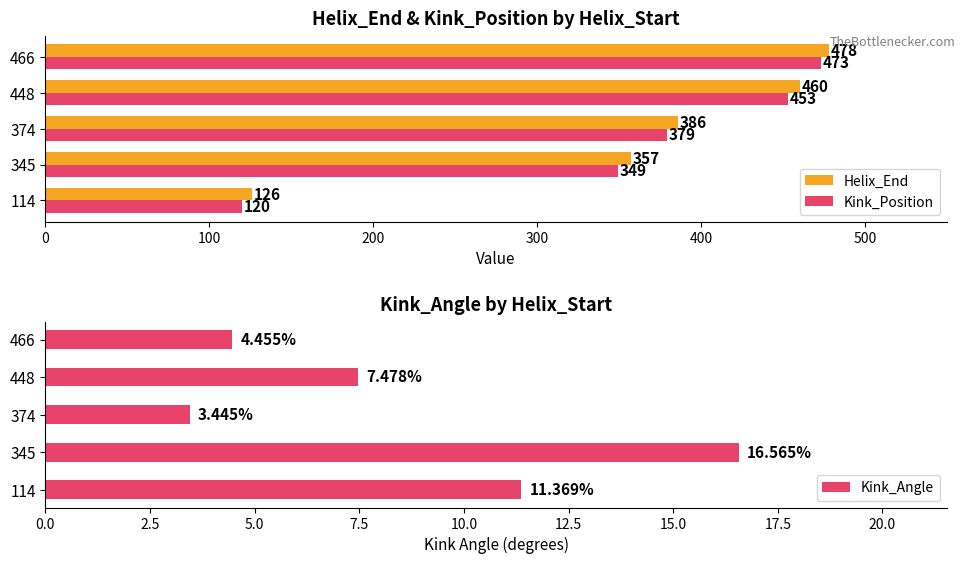

What is the value of the Helix_End bar at the 3rd from the left?

386.0